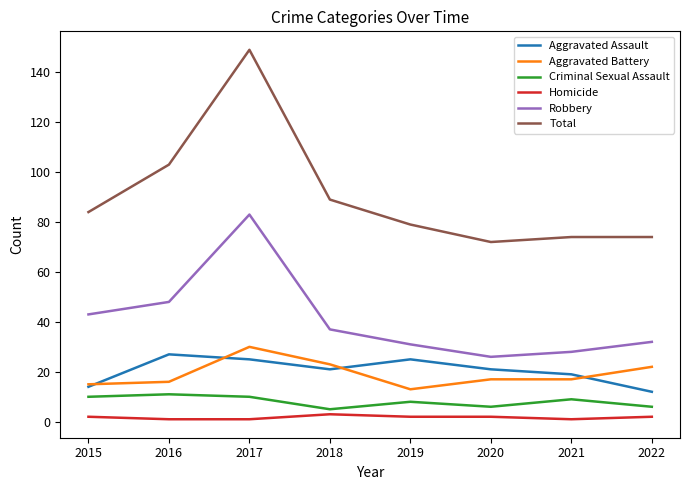

How many interior local peaks does the Aggravated Assault series have?

2